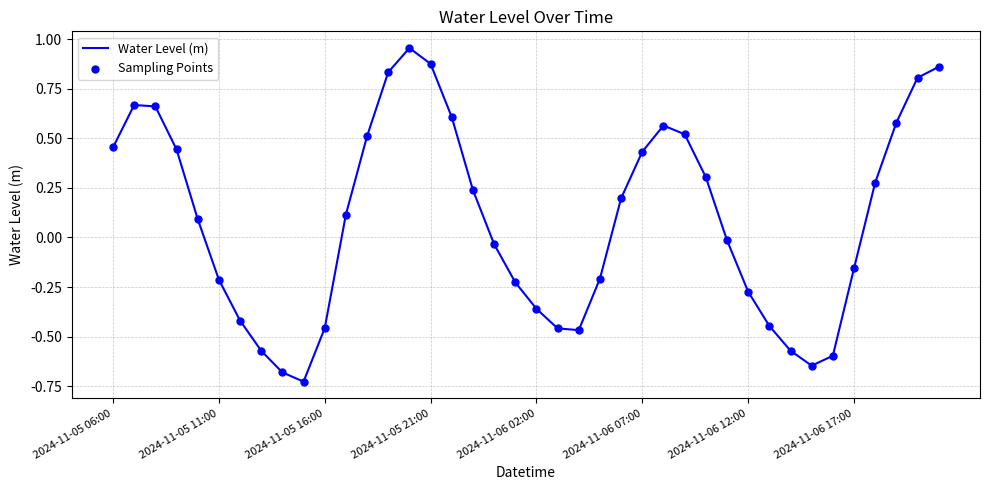

What is the difference between the maximum and minimum values?

1.7